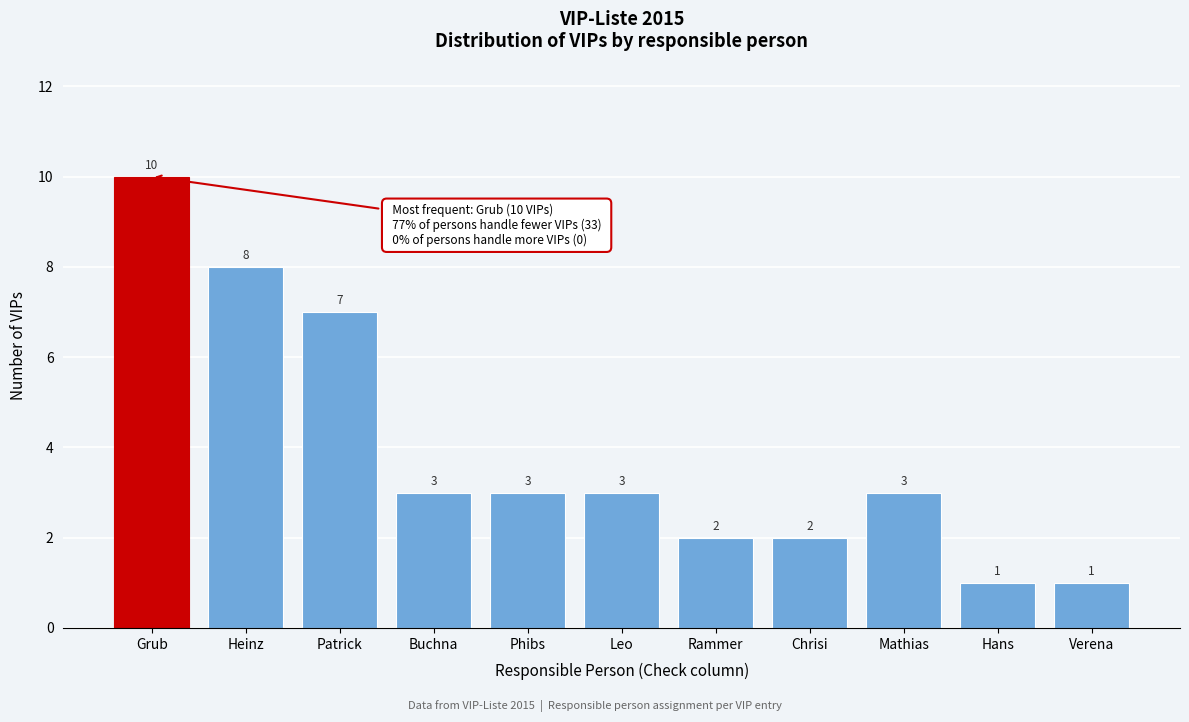

Reading right to left, list all the values displayed in this chart.

Verena=1	Hans=1	Mathias=3	Chrisi=2	Rammer=2	Leo=3	Phibs=3	Buchna=3	Patrick=7	Heinz=8	Grub=10